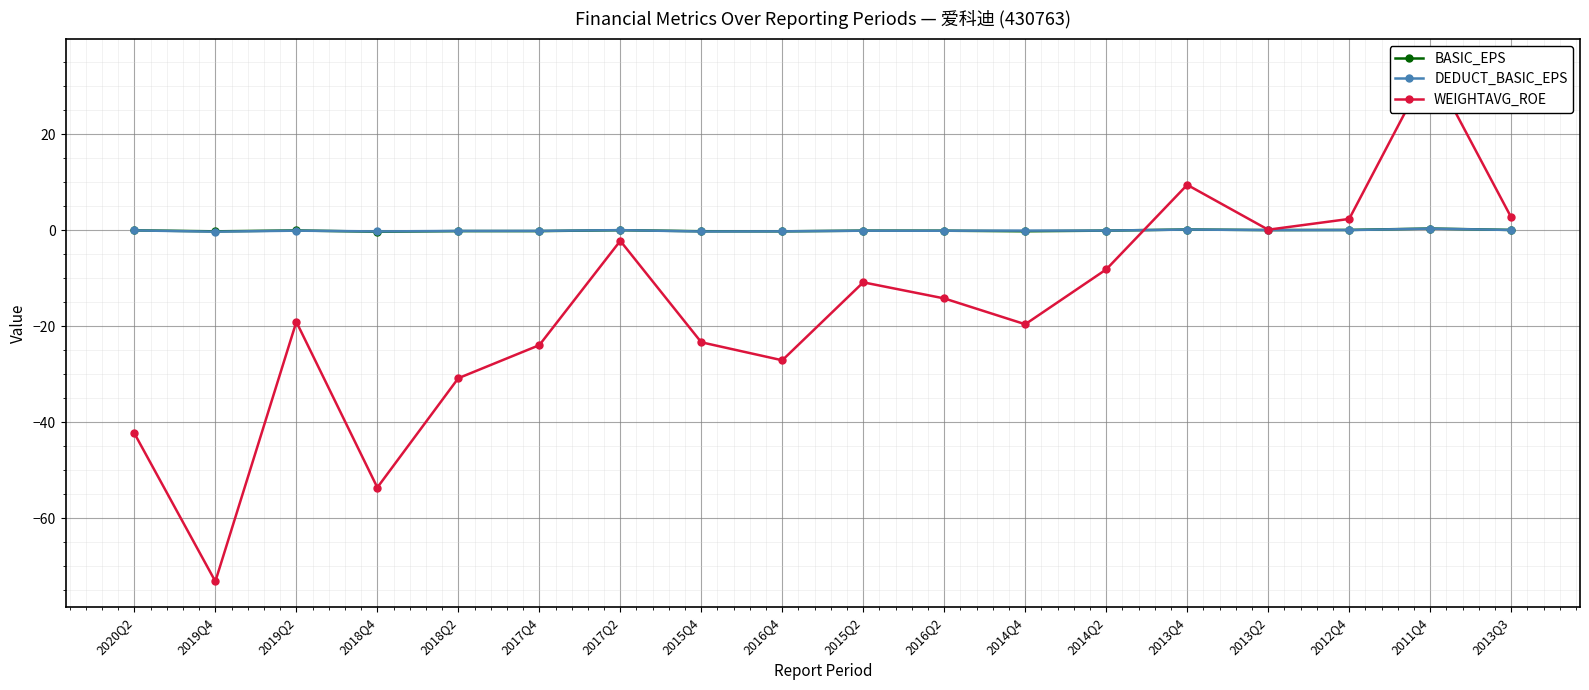

At which category does WEIGHTAVG_ROE reach its first local peak?

2019Q2